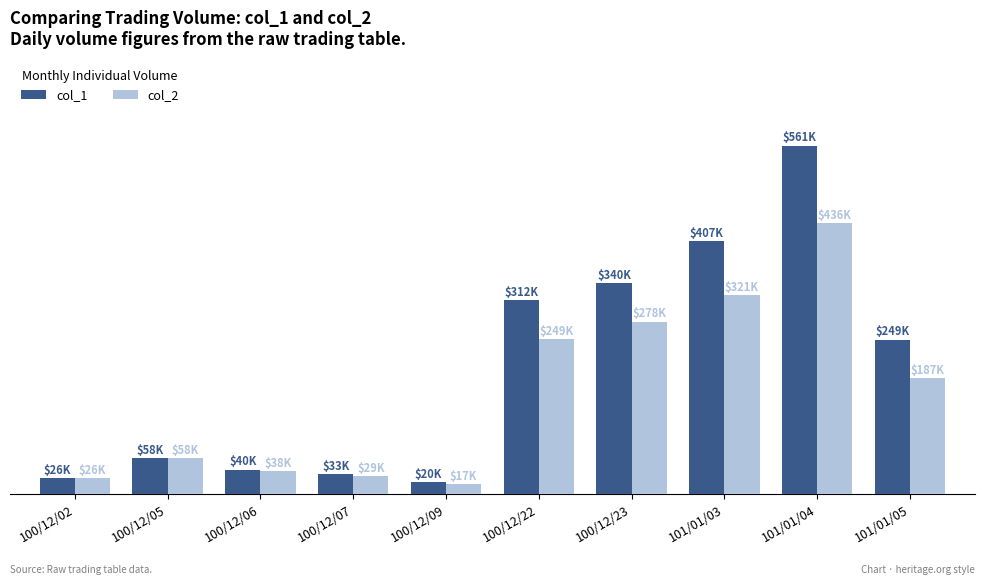

Which series changed the most between 100/12/05 and 100/12/09?

col_2